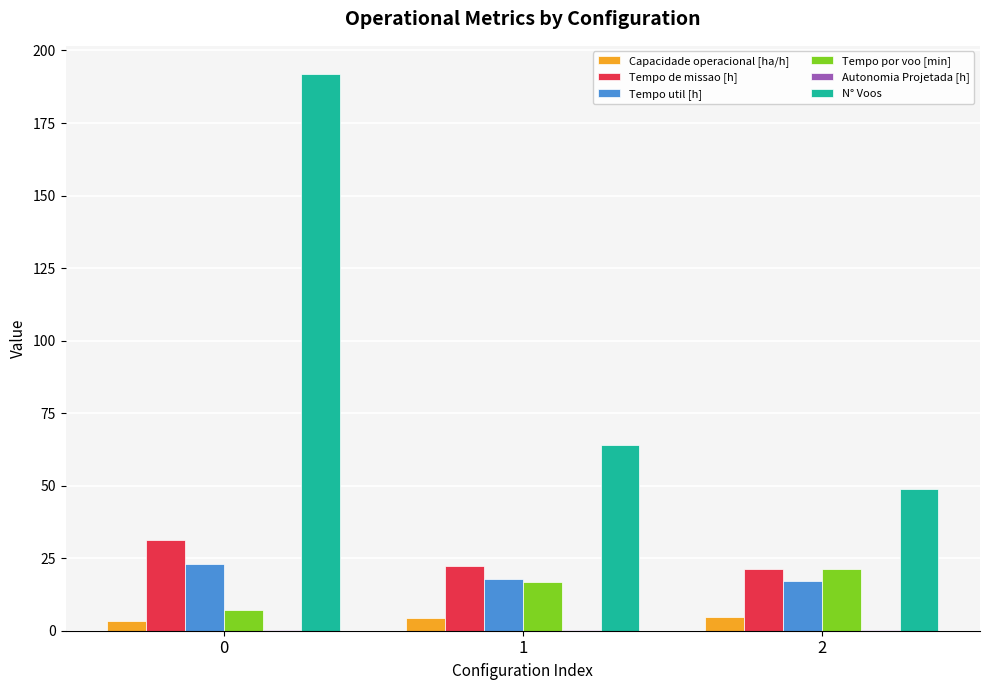

Which series has the largest total across all categories?

N° Voos